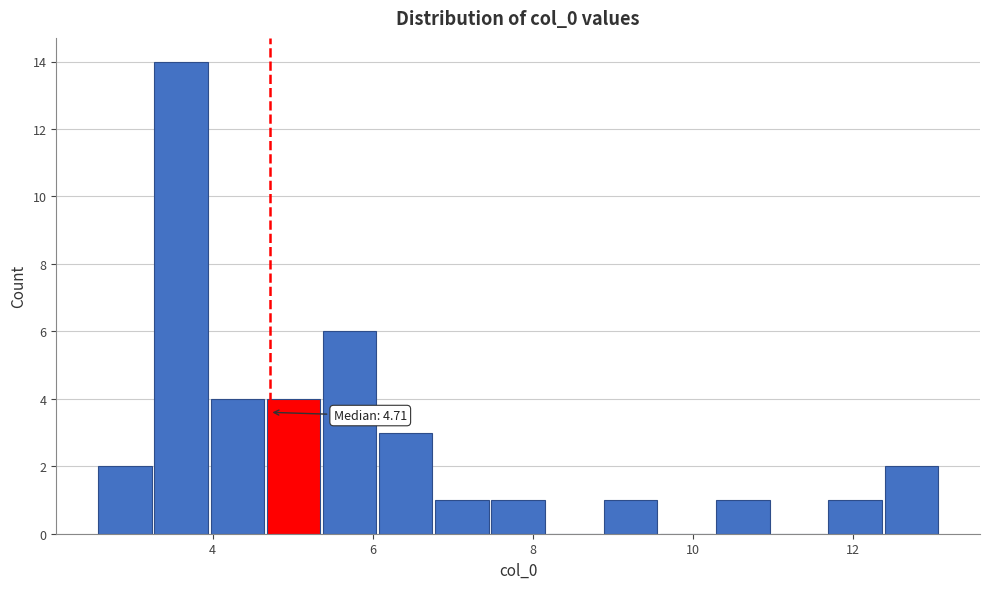

Around what value on the x-axis is the tallest bar? Give the approximate position of its centre, as read against the axis.

3.6